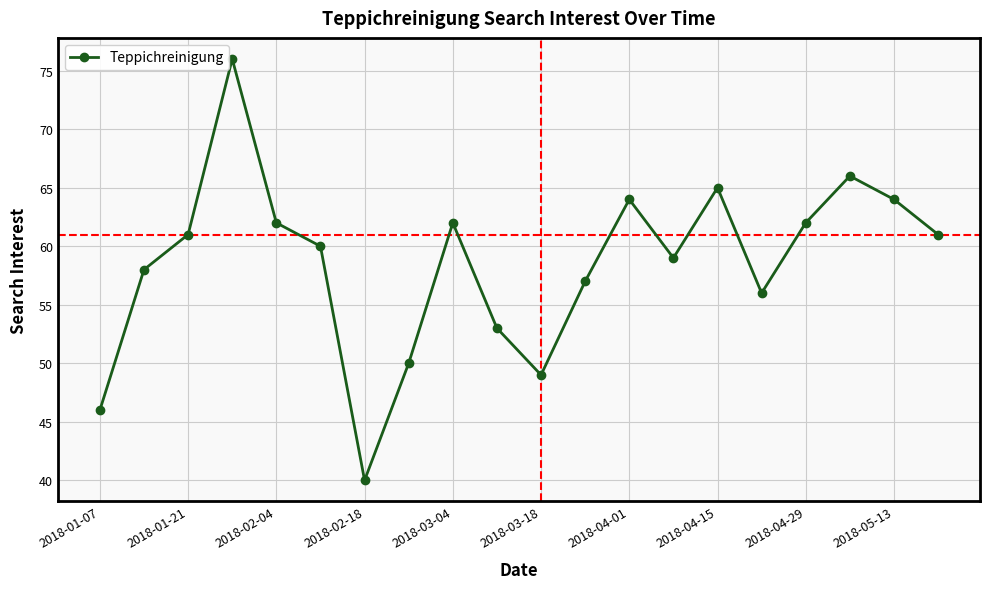

Does the chart display data point markers on the line(s)?

Yes